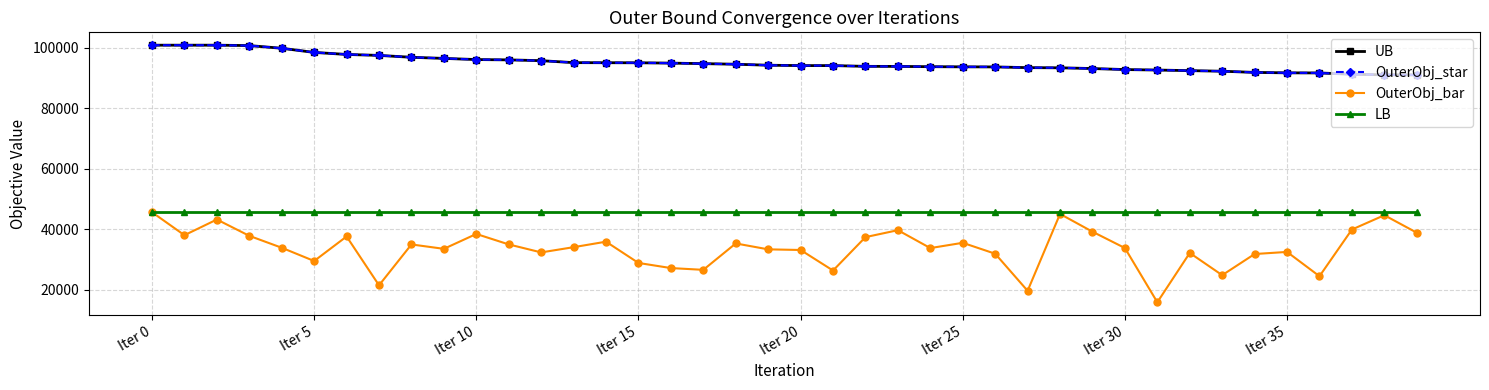

How many lines are shown in the chart?

4